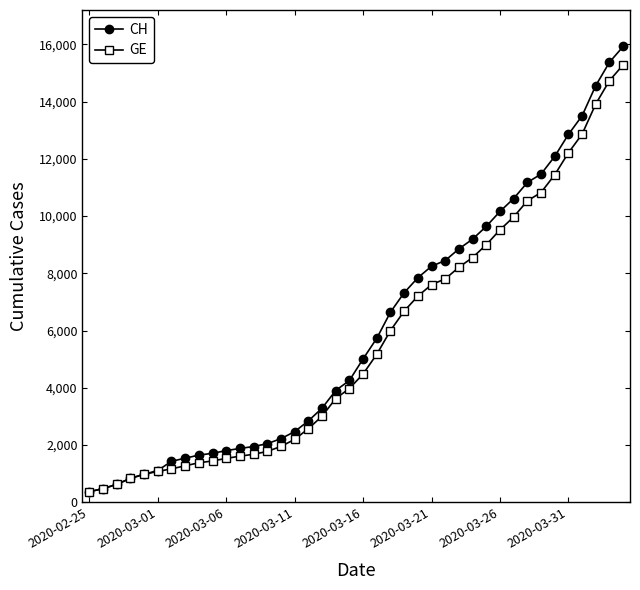

How many lines are shown in the chart?

2